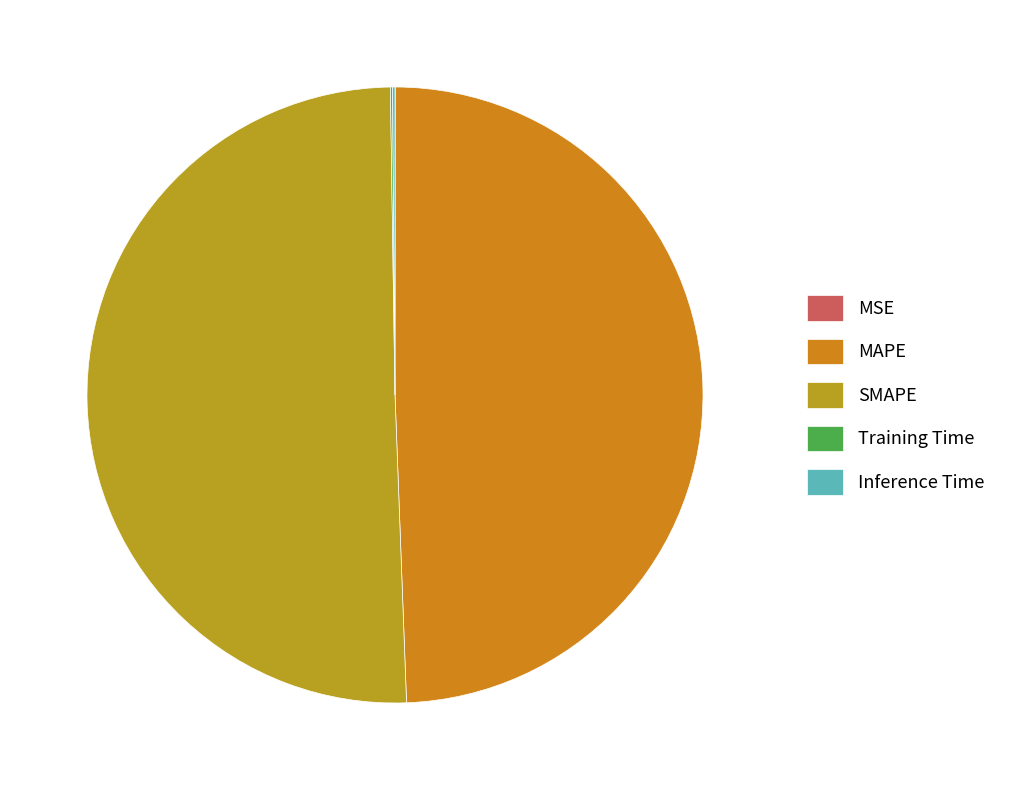

How much of the chart is everything except MAPE?

50.6%